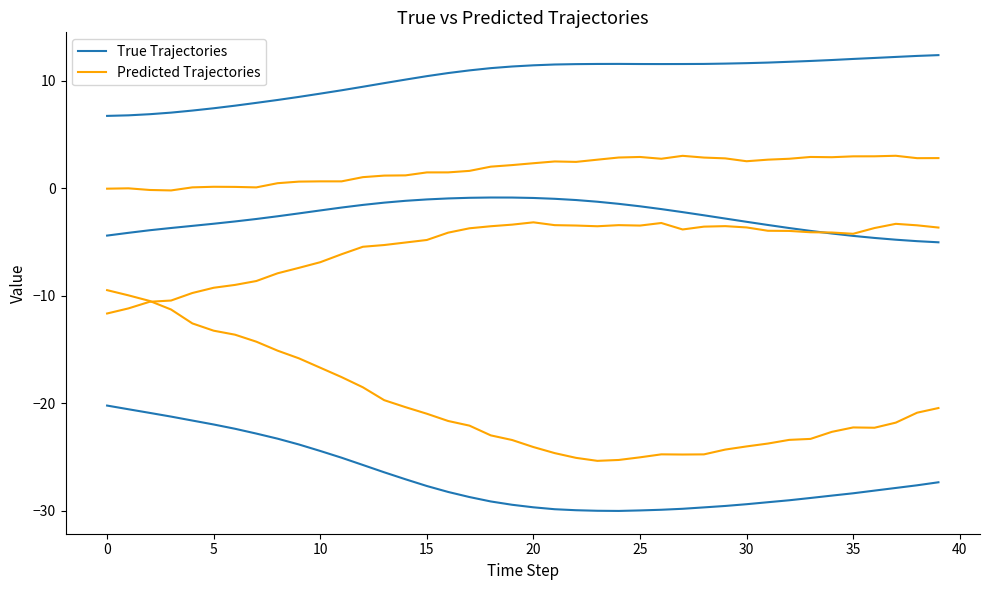

How many lines are shown in the chart?

2